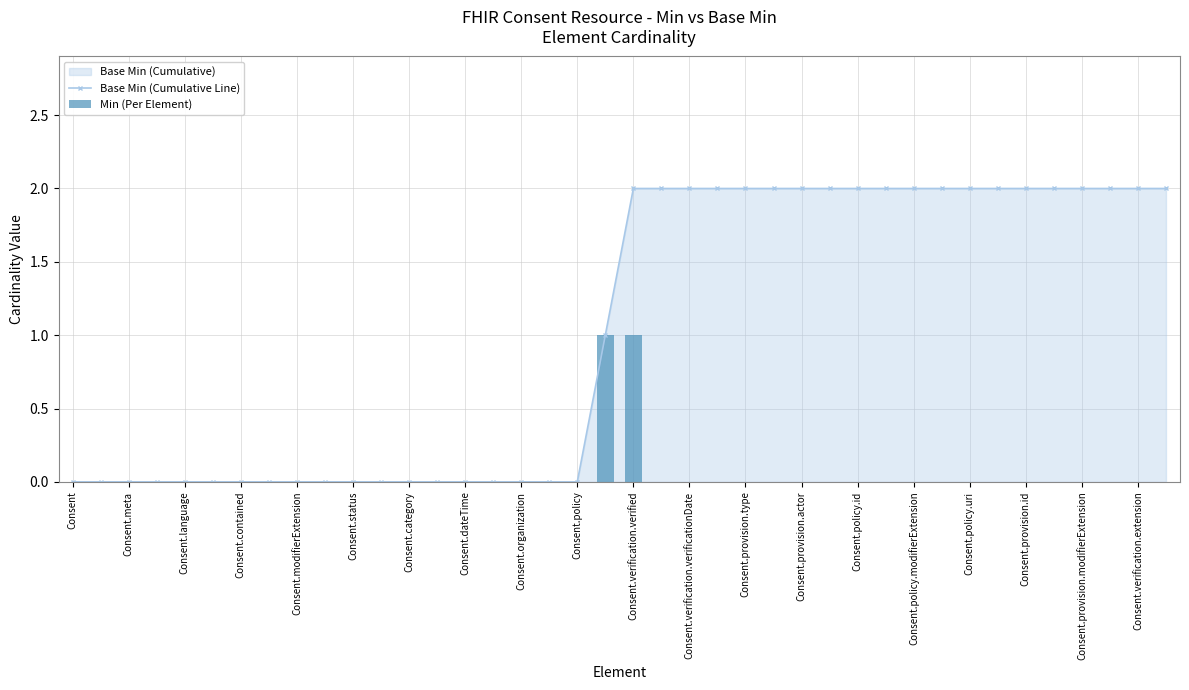

The Base Min (Cumulative Line) series shows 2 at Consent.provision.id. True or false?

True